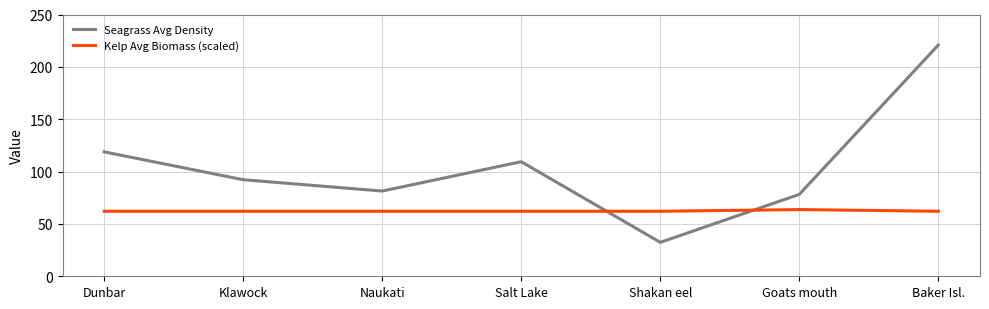

Is it true that Seagrass Avg Density equals 92.2 at Klawock?

True